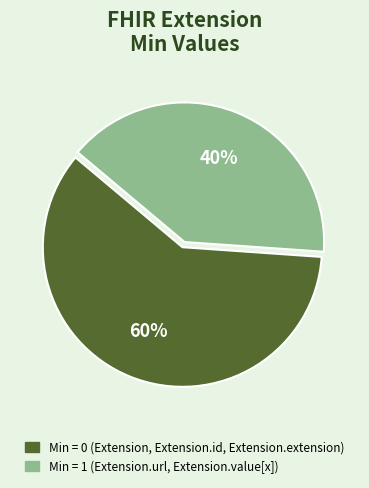

Is there any slice that represents more than half of the pie?

Yes